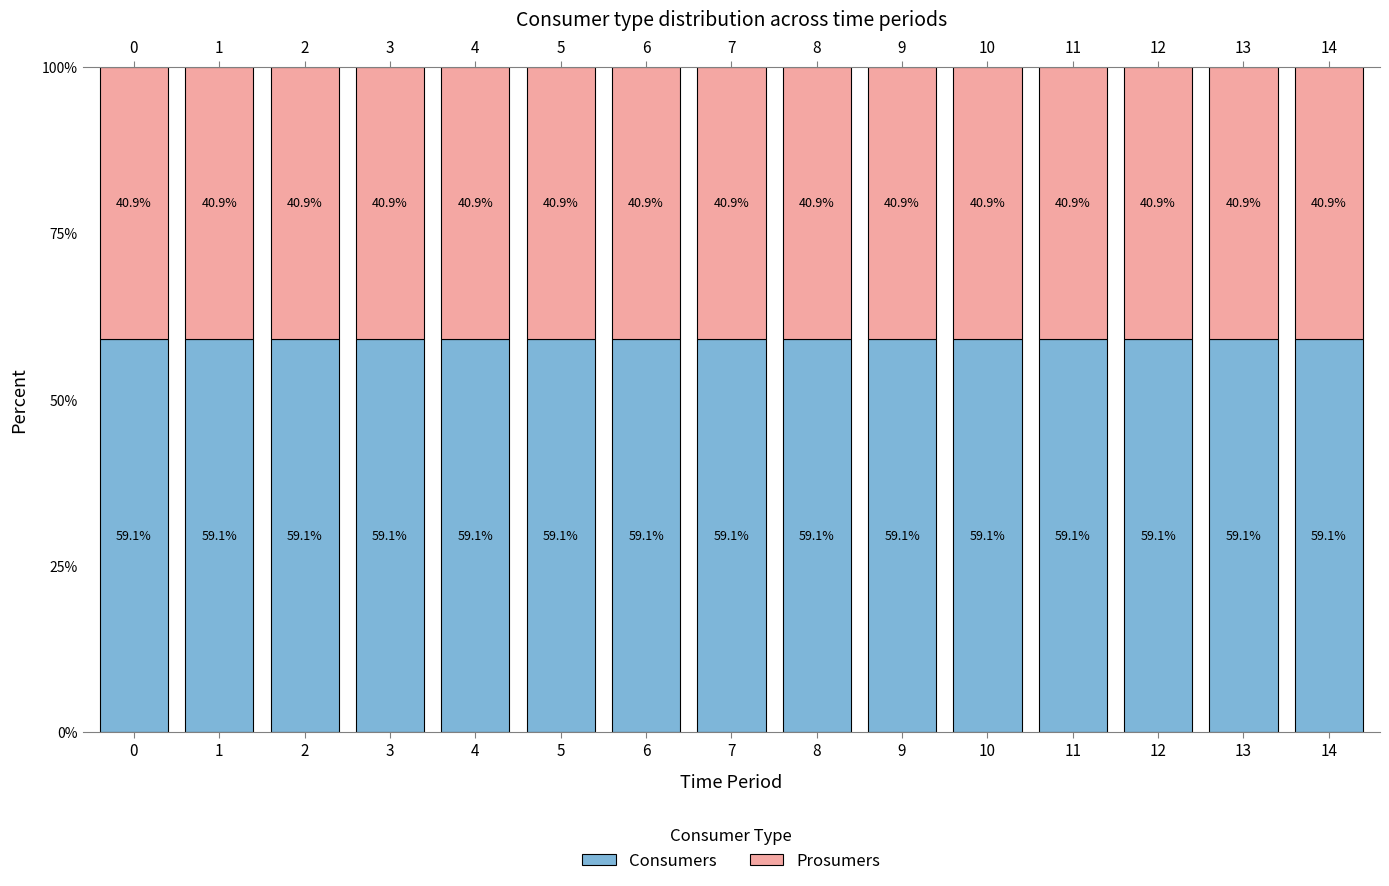

Which series has the largest range (max minus min)?

Consumers